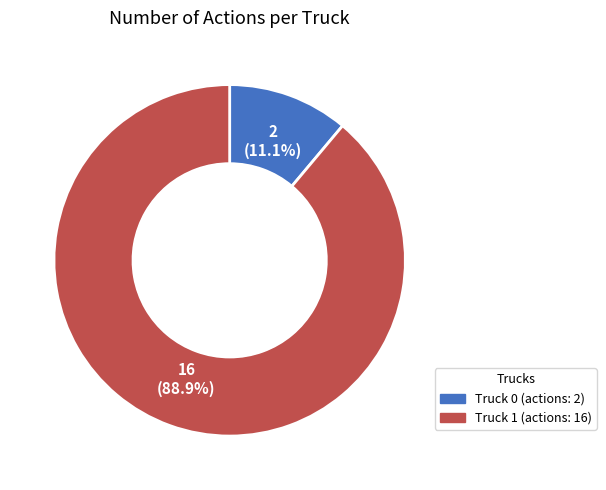

How many slices are in this pie chart?

2